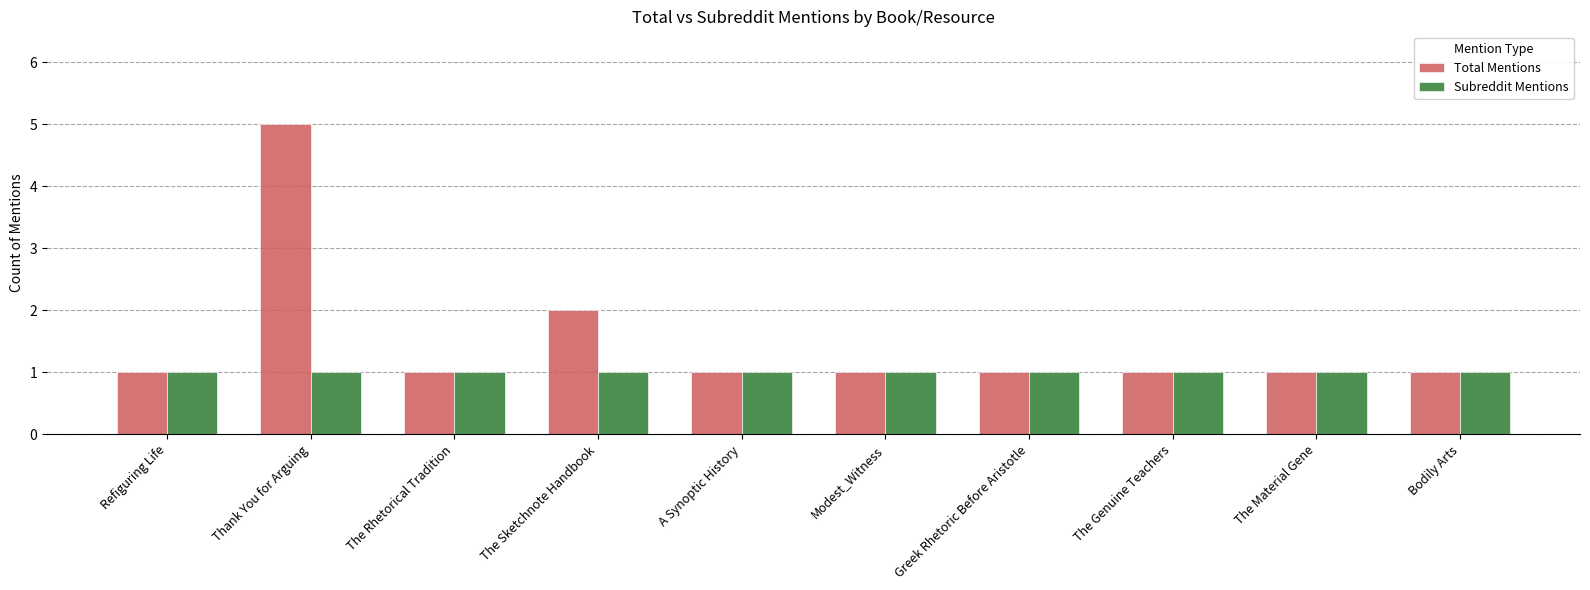

Reading left to right, what are all the values shown in this chart?

Total Mentions: Refiguring Life=1	Thank You for Arguing=5	The Rhetorical Tradition=1	The Sketchnote Handbook=2	A Synoptic History=1	Modest_Witness=1	Greek Rhetoric Before Aristotle=1	The Genuine Teachers=1	The Material Gene=1	Bodily Arts=1
Subreddit Mentions: Refiguring Life=1	Thank You for Arguing=1	The Rhetorical Tradition=1	The Sketchnote Handbook=1	A Synoptic History=1	Modest_Witness=1	Greek Rhetoric Before Aristotle=1	The Genuine Teachers=1	The Material Gene=1	Bodily Arts=1